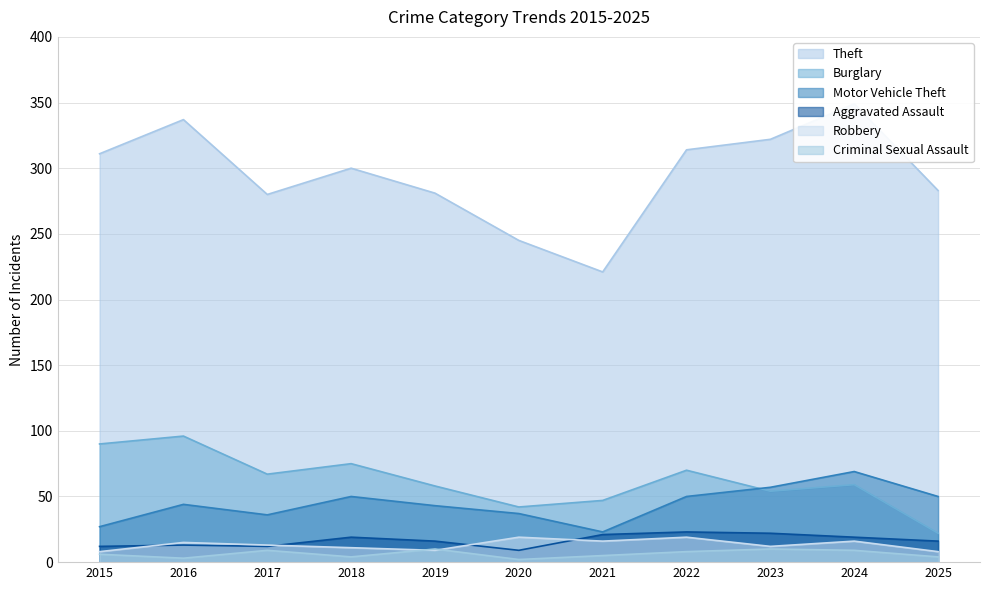

Reading left to right, transcribe all the data shown in this chart.

Theft: 2015=311	2016=337	2017=280	2018=300	2019=281	2020=245	2021=221	2022=314	2023=322	2024=349	2025=283
Burglary: 2015=90	2016=96	2017=67	2018=75	2019=58	2020=42	2021=47	2022=70	2023=54	2024=59	2025=22
Motor Vehicle Theft: 2015=27	2016=44	2017=36	2018=50	2019=43	2020=37	2021=23	2022=50	2023=57	2024=69	2025=50
Aggravated Assault: 2015=12	2016=13	2017=12	2018=19	2019=16	2020=9	2021=21	2022=23	2023=22	2024=19	2025=16
Robbery: 2015=8	2016=15	2017=13	2018=11	2019=9	2020=19	2021=16	2022=19	2023=12	2024=16	2025=8
Criminal Sexual Assault: 2015=6	2016=3	2017=9	2018=4	2019=10	2020=2	2021=5	2022=8	2023=10	2024=9	2025=4